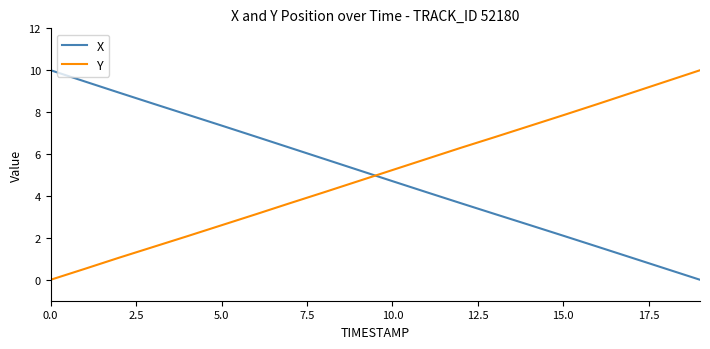

True or false: Y and X cross at least once.

True